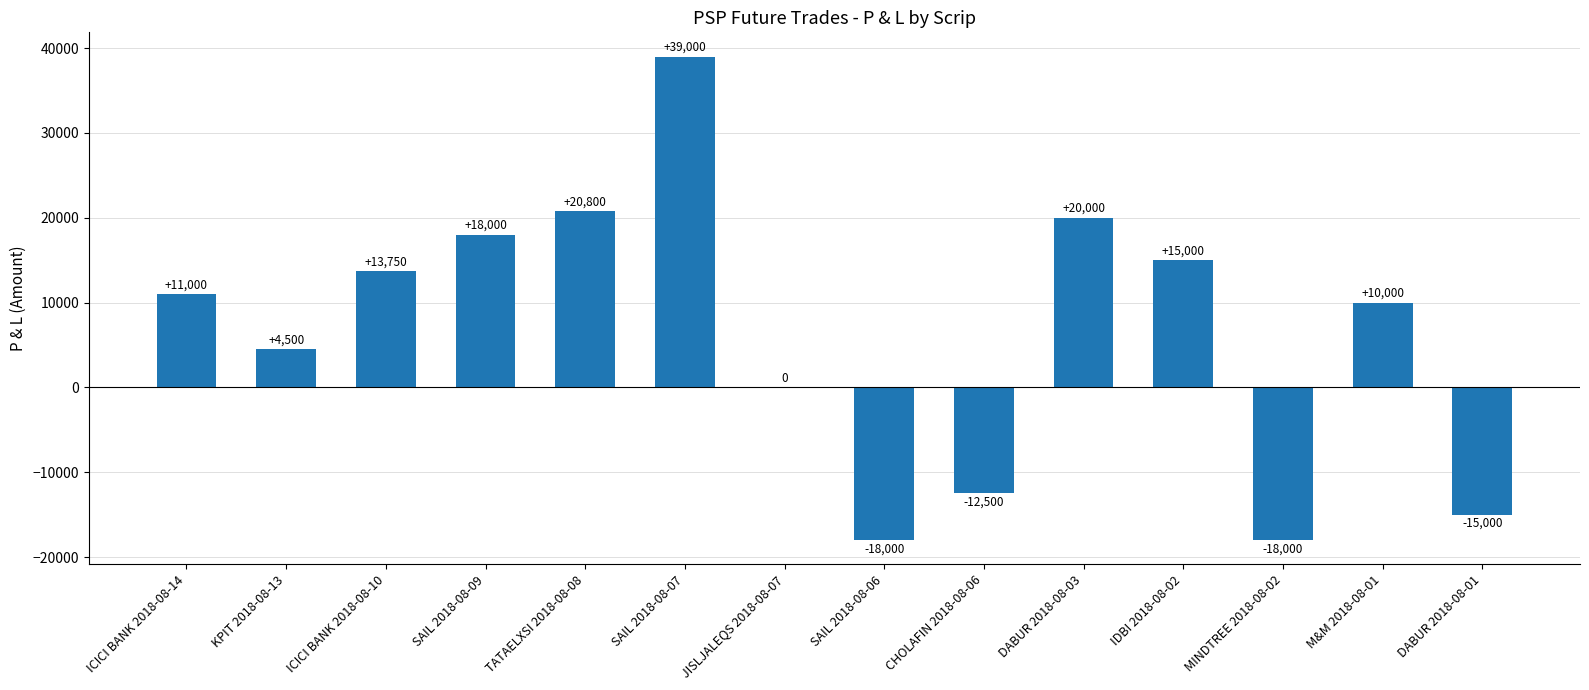

What is the difference between the values at SAIL 2018-08-07 and ICICI BANK 2018-08-10?

25250